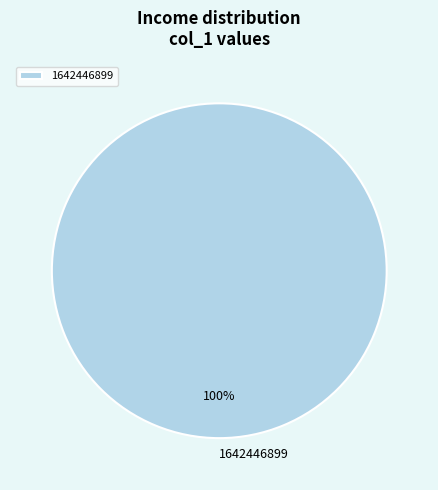

Count the number of slices in the pie.

1